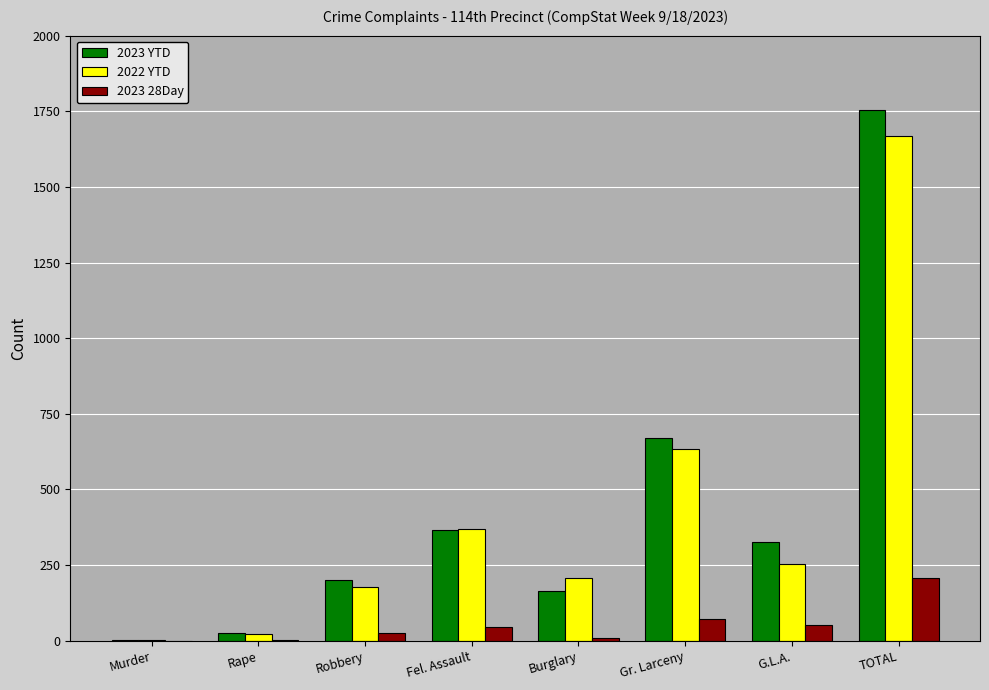

Which category has the highest value in the 2023 28Day series?

TOTAL